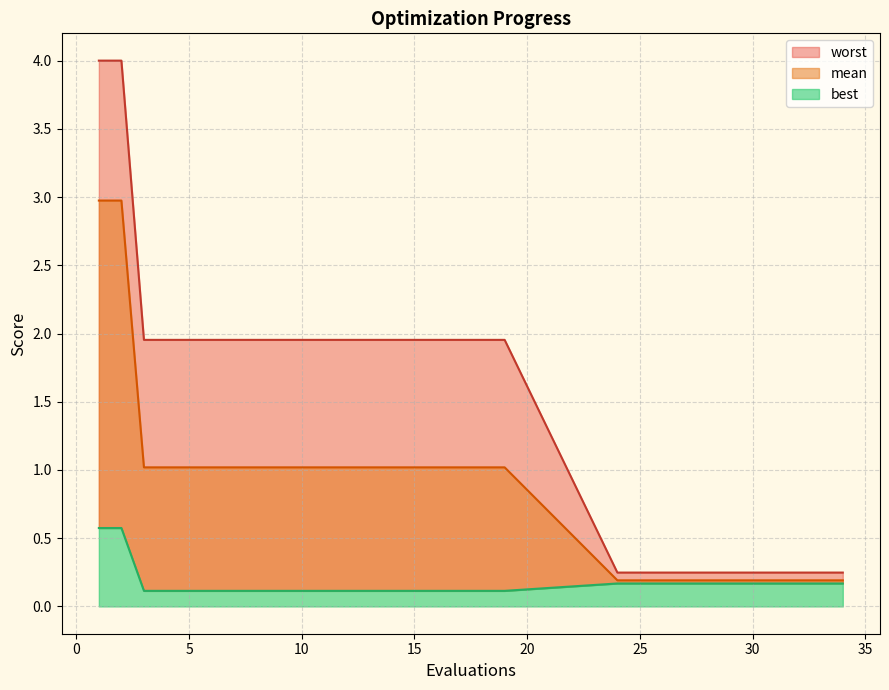

Which series has the largest total across all categories?

worst